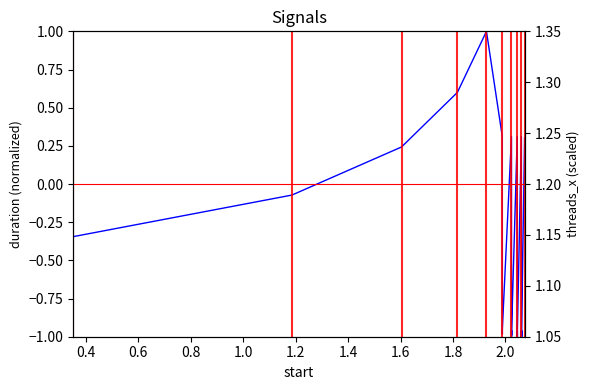

Reading left to right, extract all data points from this chart.

duration: -0.3	-0.1	0.2	0.6	1.0	0.3	-1.0	-0.9	0.3	-1.0	-1.0	-1.0	-1.0	-1.0	0.3	-1.0	-1.0	-1.0	-1.0	-1.0	-1.0	-1.0	-1.0	-1.0	0.3	-1.0	-1.0	-1.0	-1.0	-1.0	-1.0	-1.0	-1.0	-1.0	-1.0	-1.0	-1.0	-1.0	-1.0	0.3
threads_x: 1.2	1.2	1.2	1.2	1.2	1.2	1.2	1.2	1.2	1.2	1.2	1.2	1.2	1.2	1.2	1.2	1.2	1.2	1.2	1.2	1.2	1.2	1.2	1.2	1.2	1.2	1.2	1.2	1.2	1.2	1.2	1.2	1.2	1.2	1.2	1.2	1.2	1.2	1.2	1.2